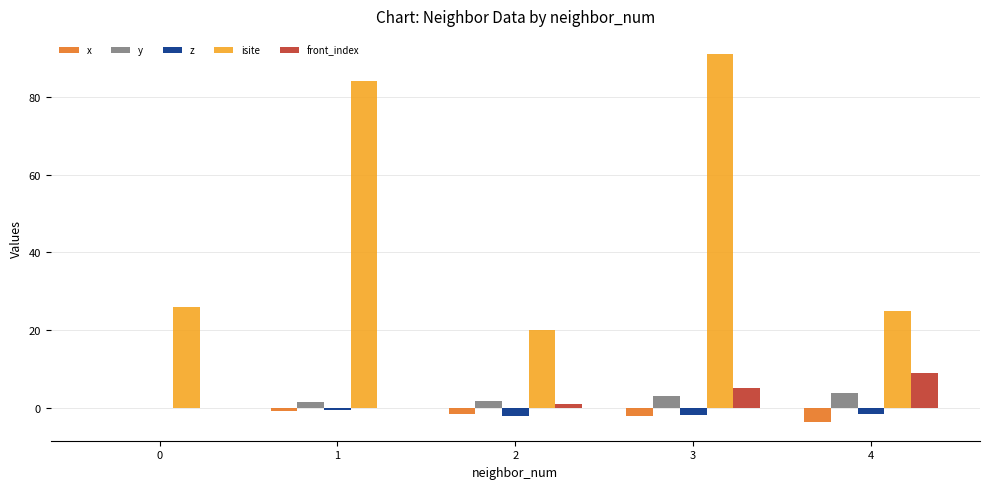

What are all the series names shown in the legend?

x, y, z, isite, front_index